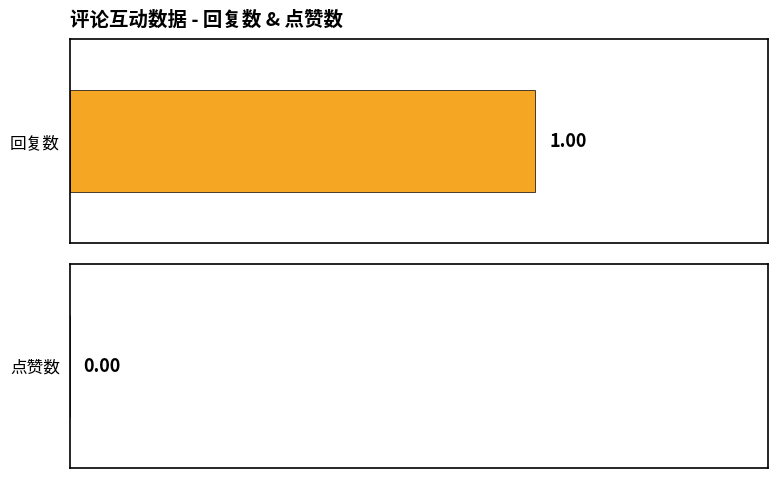

Rank the series by their average value, from lowest to highest.

点赞数, 回复数